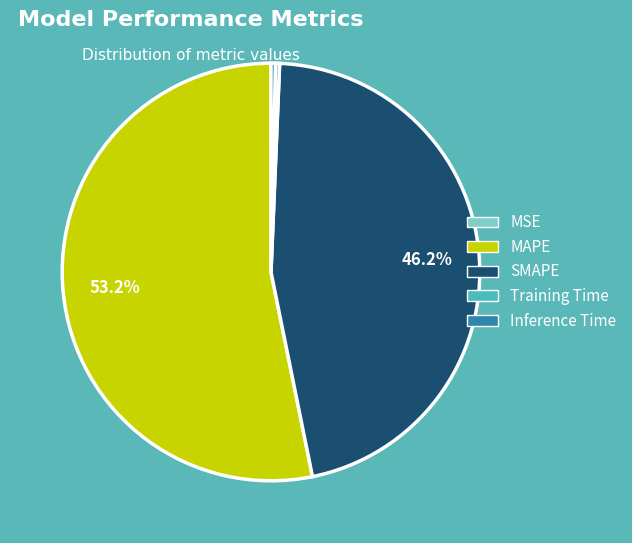

True or false: MAPE accounts for 53% of the total.

True